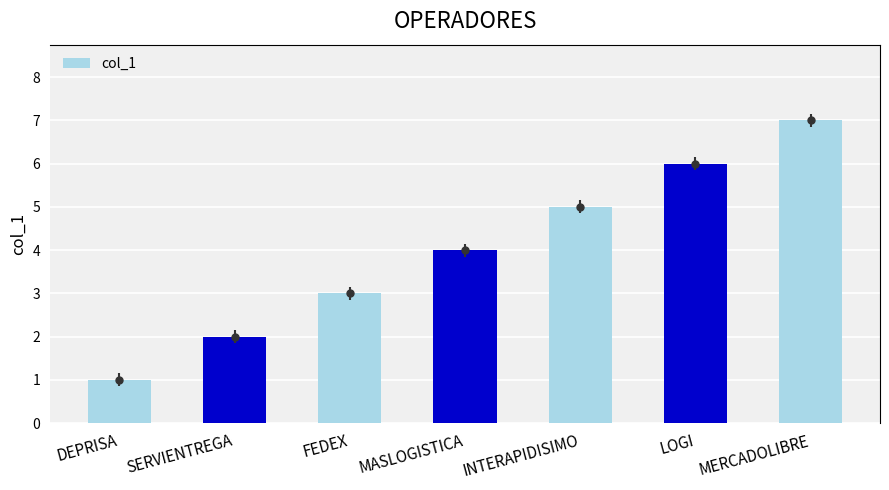

Reading left to right, what are all the values shown in this chart?

1	2	3	4	5	6	7